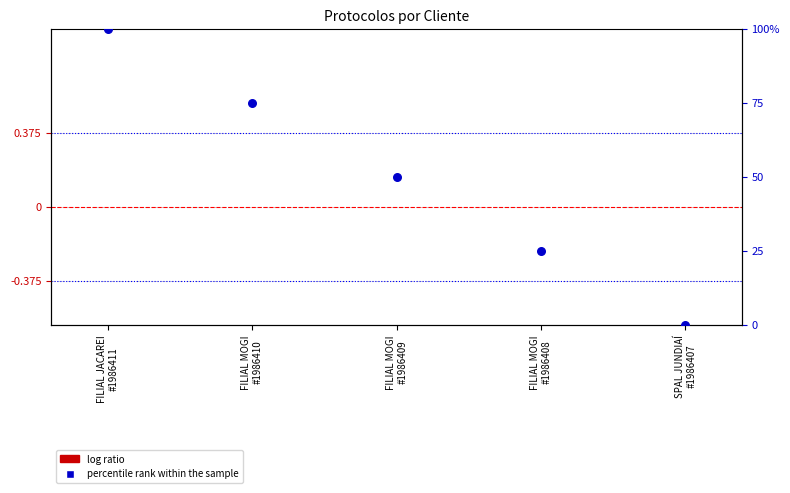

Which series reaches the maximum Y coordinate?

percentile rank within the sample